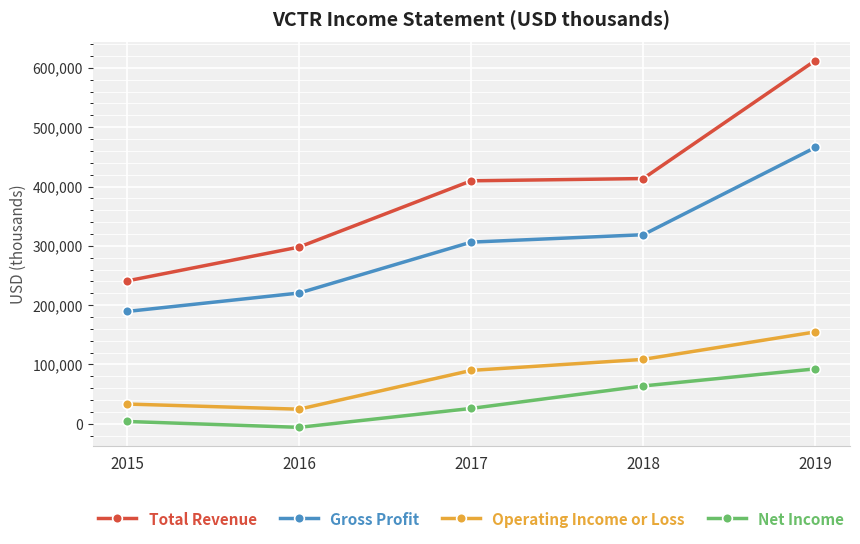

How many series are shown in this chart?

4